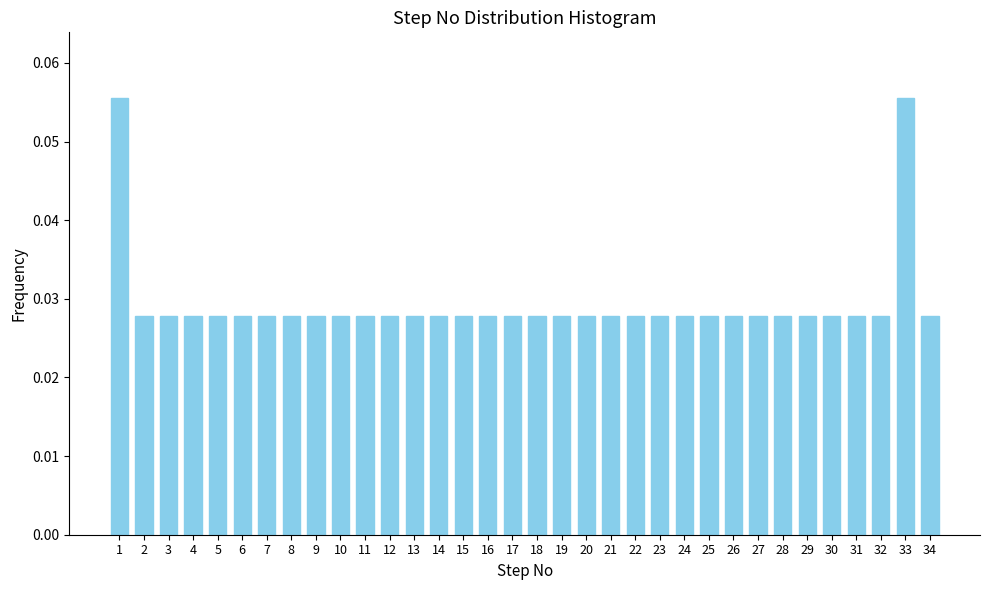

What is the sum of all values?

1.0